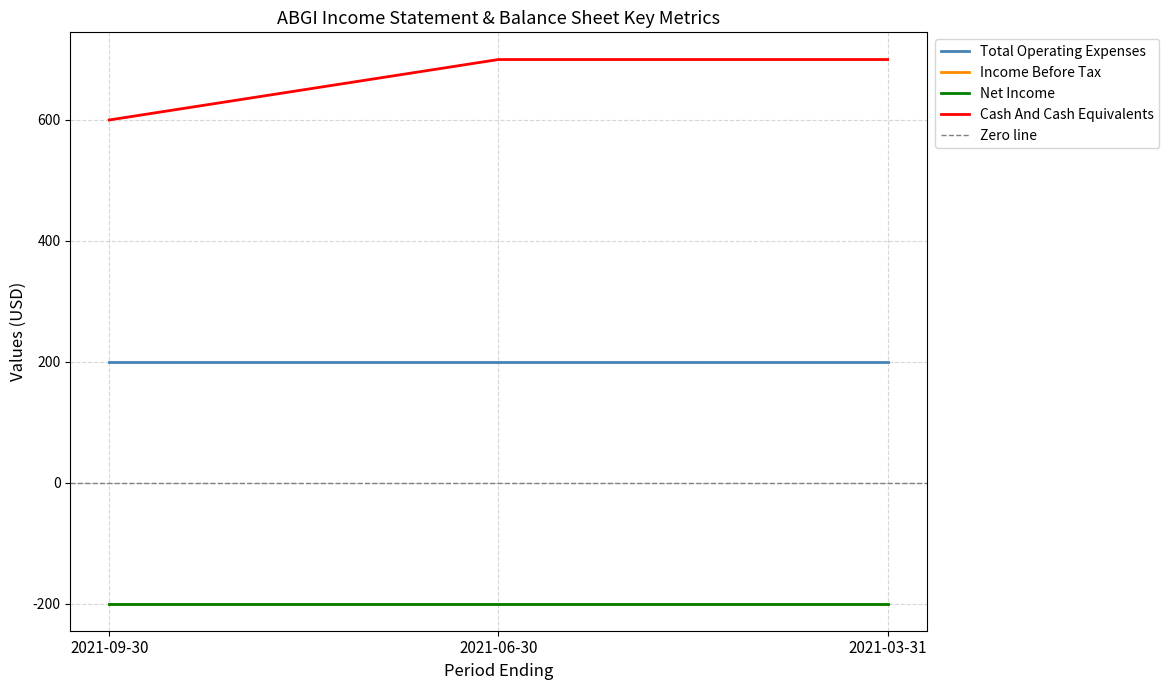

Between 2021-09-30 and 2021-06-30, which series saw the biggest shift?

Cash And Cash Equivalents